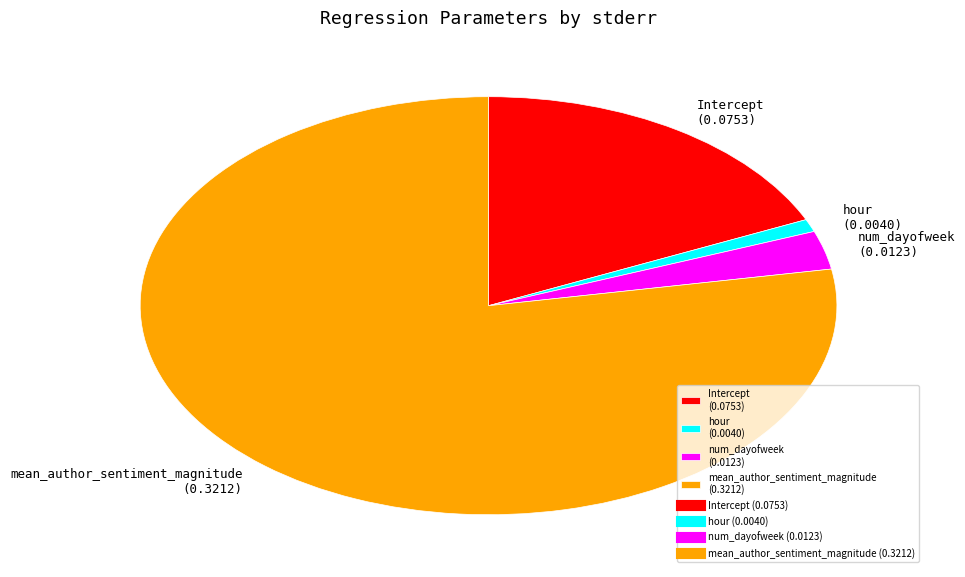

How many segments does this pie chart have?

4